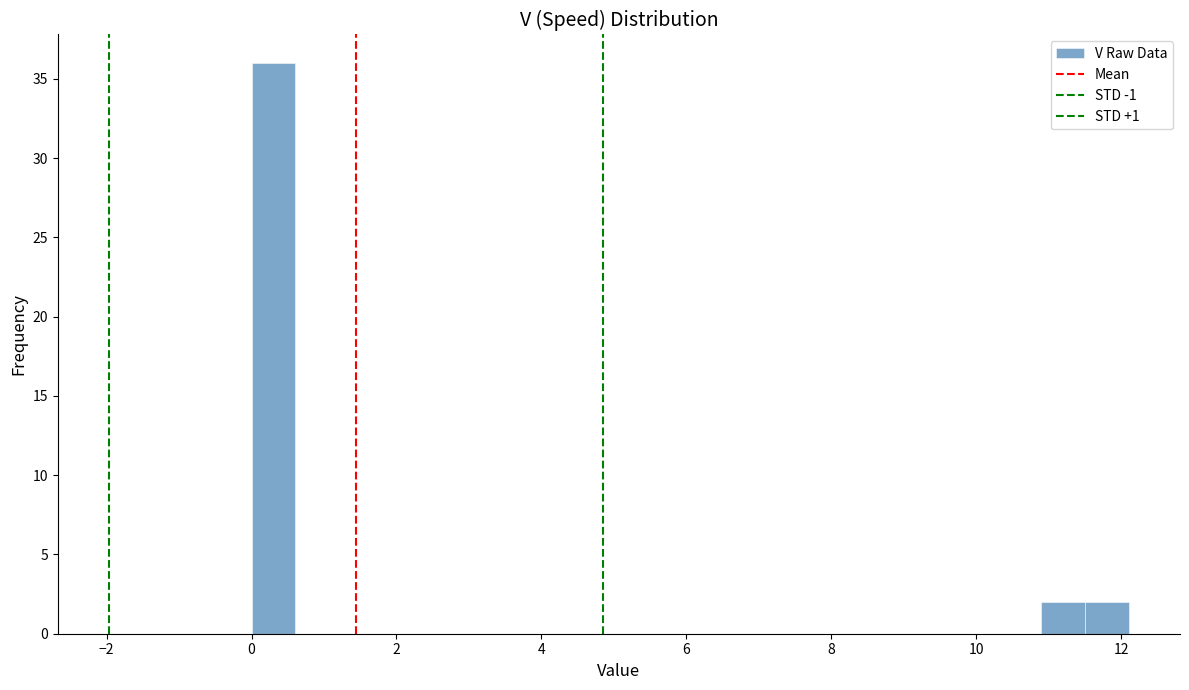

Around what value on the x-axis is the tallest bar? Give the approximate position of its centre, as read against the axis.

0.4